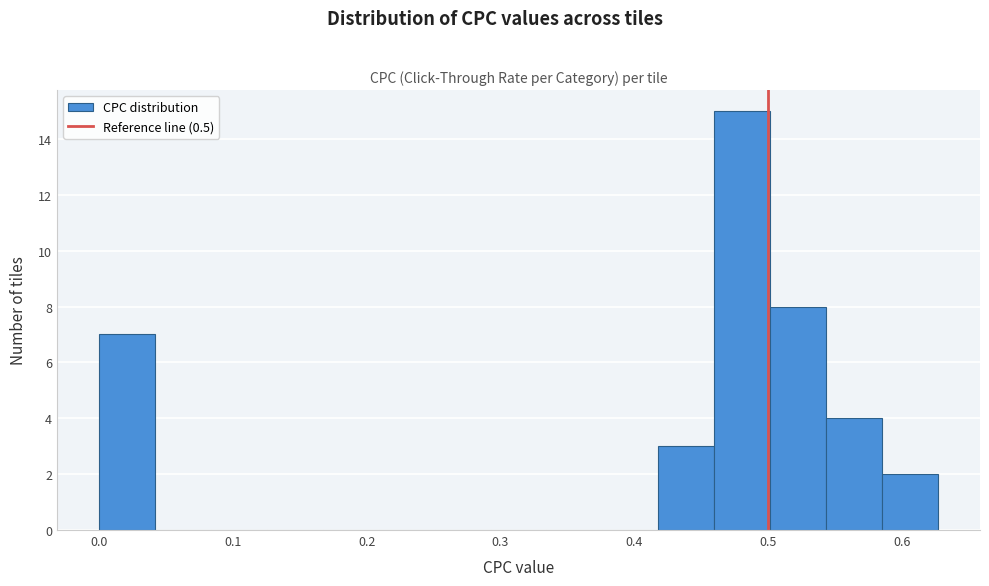

What is the height of the bar covering 0.50 to 0.54 on the x-axis? Neither the bar edges nor the heights are printed on the chart, so give them approximately, as read against the axes.

8